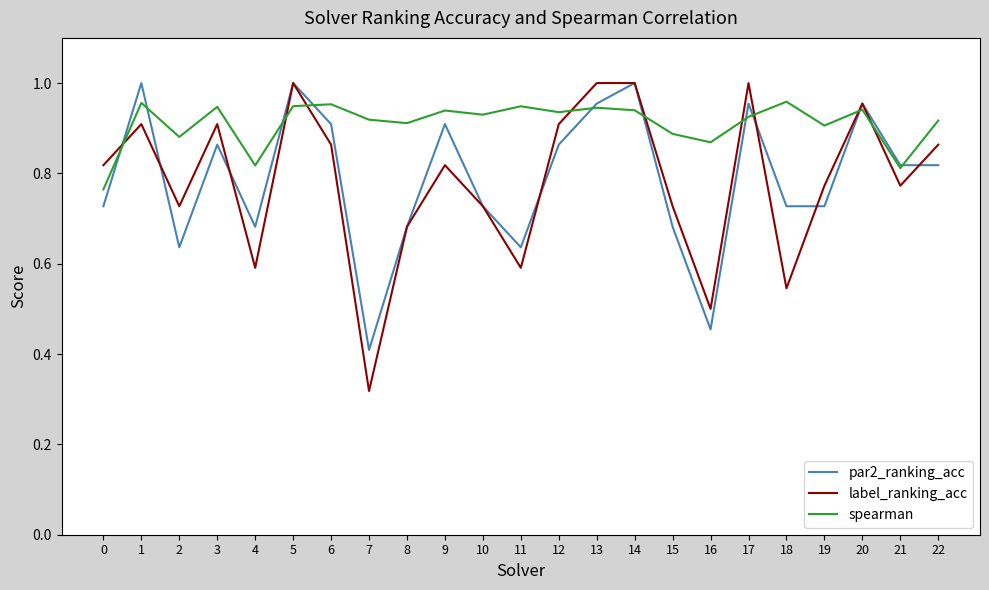

At which label does label_ranking_acc reach its minimum?

7